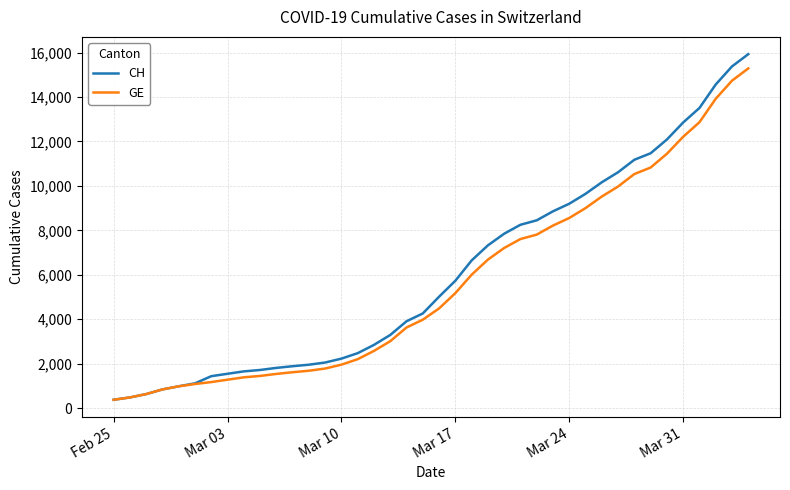

What is the smallest value displayed?

375